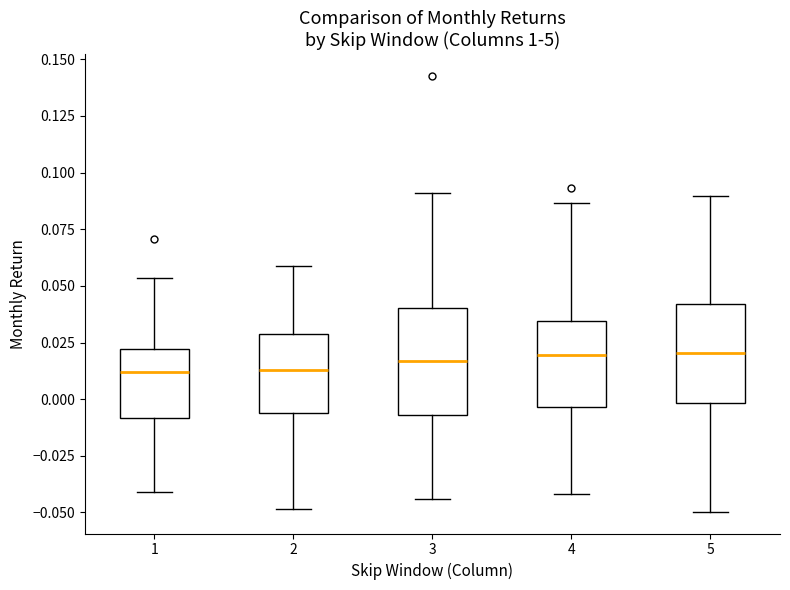

Reading left to right, transcribe this box plot: for each box, give where its median line is, the range the box spans, and where its two whiskers end, as read against the y-axis. The values are not printed on the chart, so give them approximately, as read against the axis.

1: median 0.010, box -0.010 to 0.020, whiskers -0.040 to 0.055
2: median 0.015, box -0.005 to 0.030, whiskers -0.050 to 0.060
3: median 0.015, box -0.005 to 0.040, whiskers -0.045 to 0.090
4: median 0.020, box -0.005 to 0.035, whiskers -0.040 to 0.085
5: median 0.020, box 0.000 to 0.040, whiskers -0.050 to 0.090